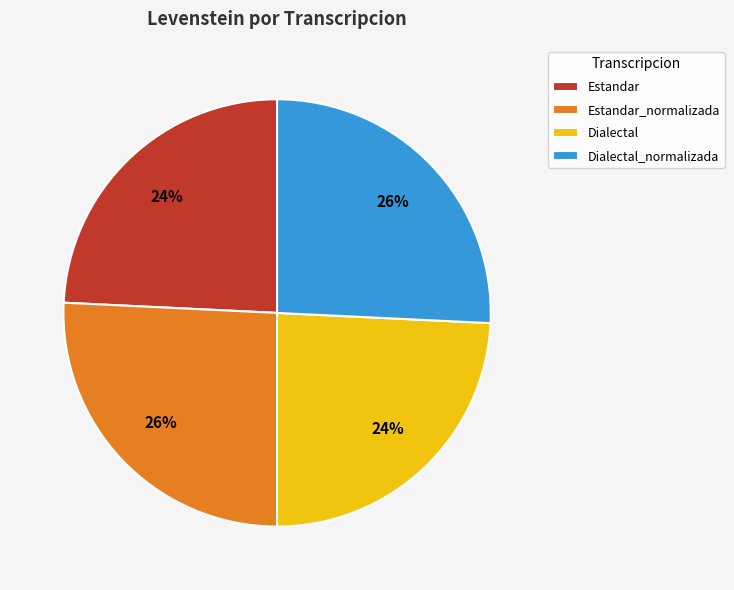

To the nearest percent, what portion does Dialectal represent?

24%